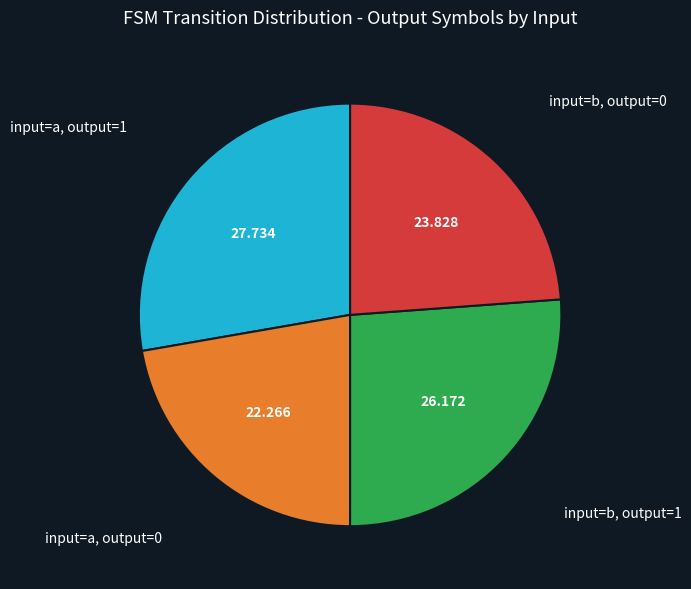

How many slices are in this pie chart?

4